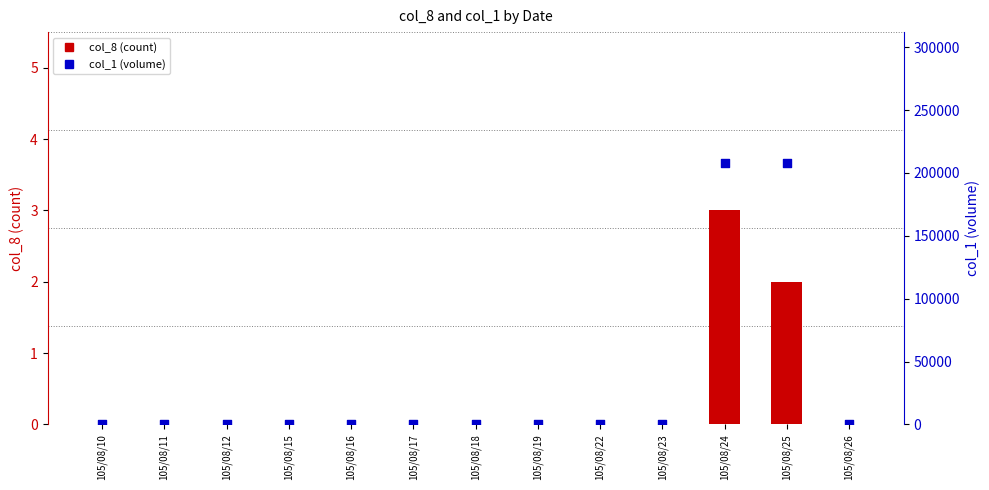

At which category is the sum across all series the highest?

105/08/24